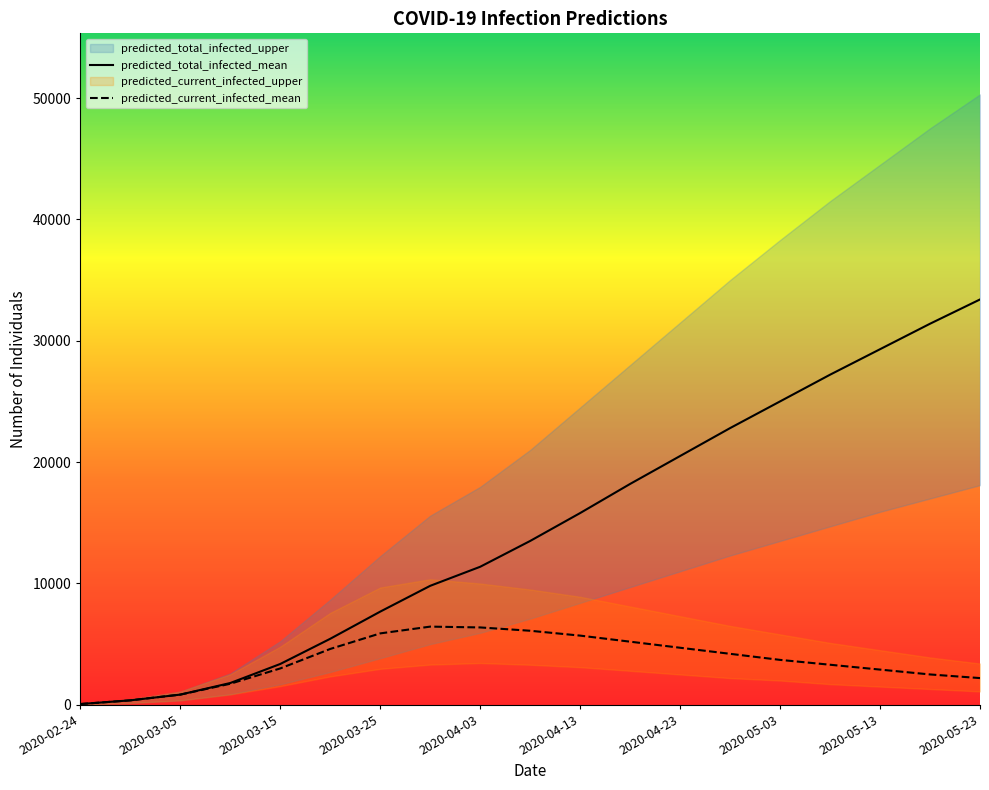

True or false: predicted_current_infected_upper has more than 2 interior local peaks.

False